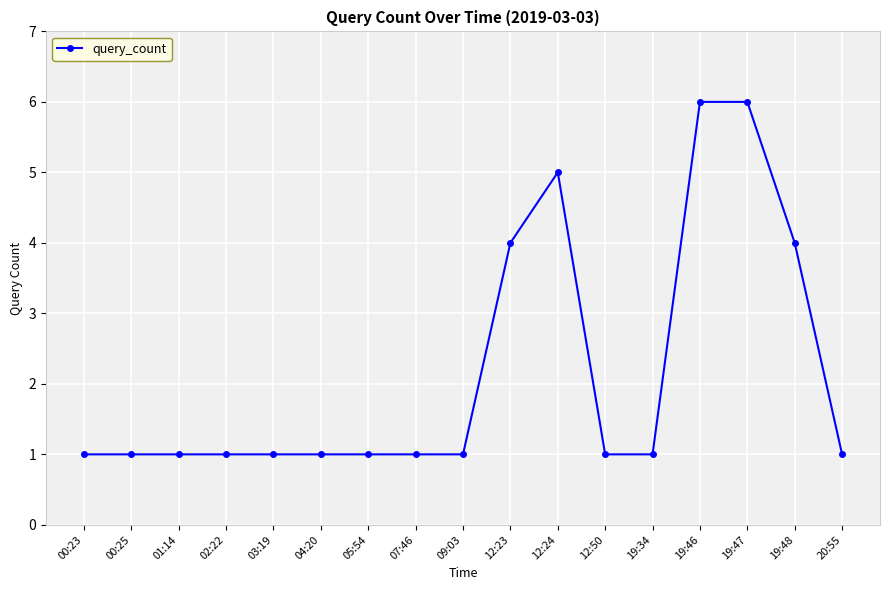

What is the greatest value displayed?

6